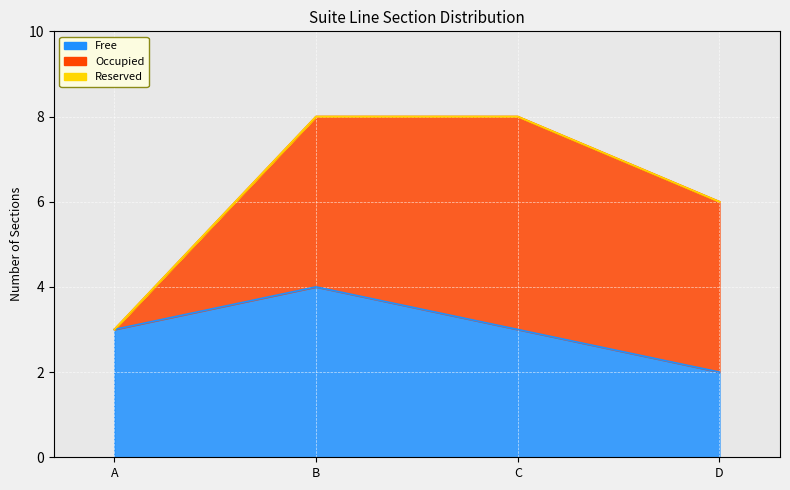

Rank the categories by Reserved value from highest to lowest.

A, B, C, D